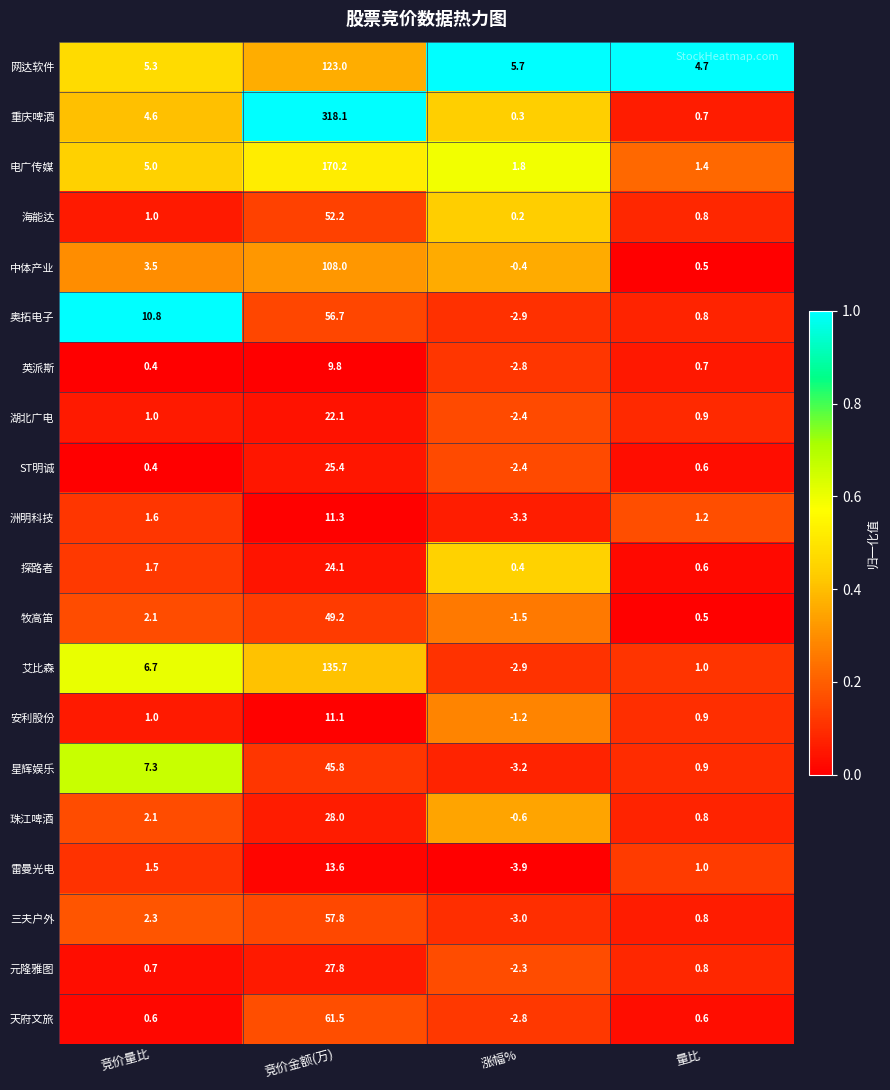

What is the total value across all series at 涨幅%?

-27.2